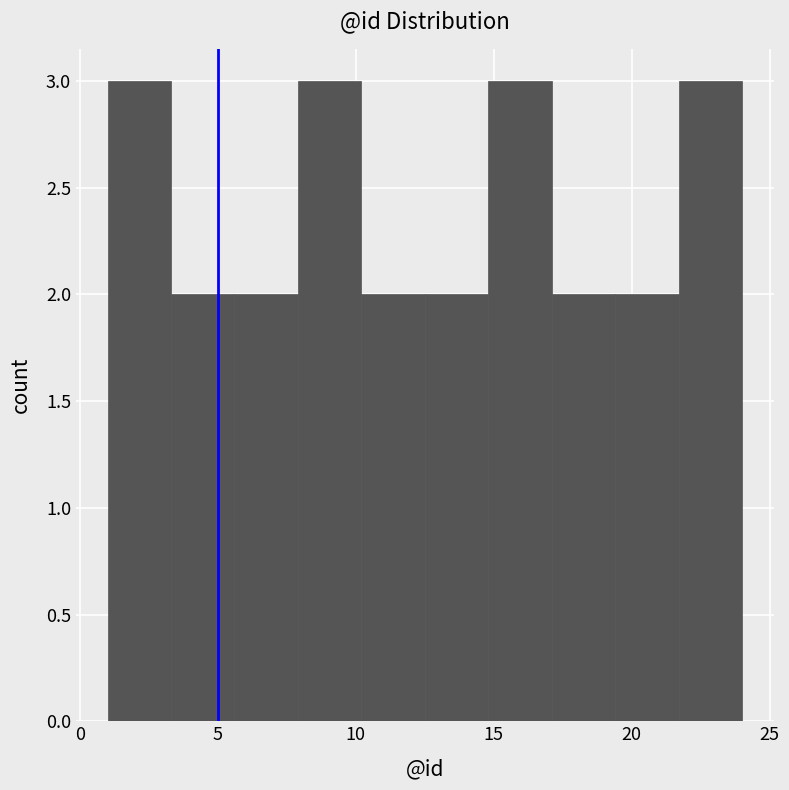

Reading left to right, list every bar in this chart as the range it spans on the x-axis followed by its height. Neither the bar edges nor the heights are printed on the chart, so give them approximately, as read against the axes.

1.0 to 3.3: 3
3.3 to 5.6: 2
5.6 to 7.9: 2
7.9 to 10.2: 3
10.2 to 12.5: 2
12.5 to 14.8: 2
14.8 to 17.1: 3
17.1 to 19.4: 2
19.4 to 21.7: 2
21.7 to 24.0: 3